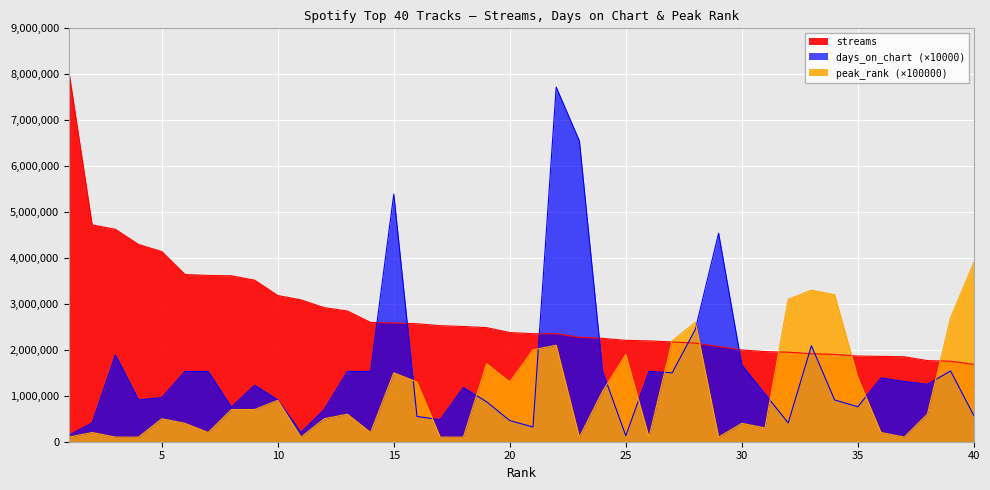

How many data points does each series have?

40